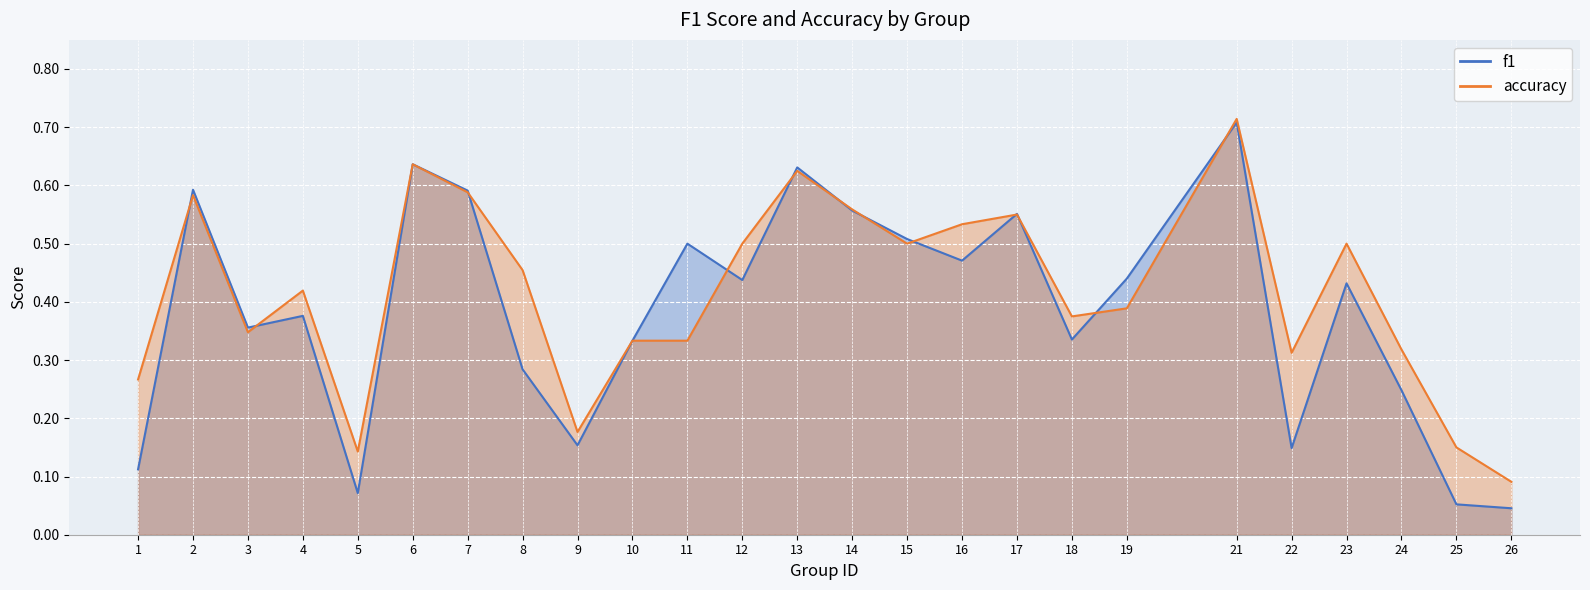

At which category is the sum across all series the highest?

21